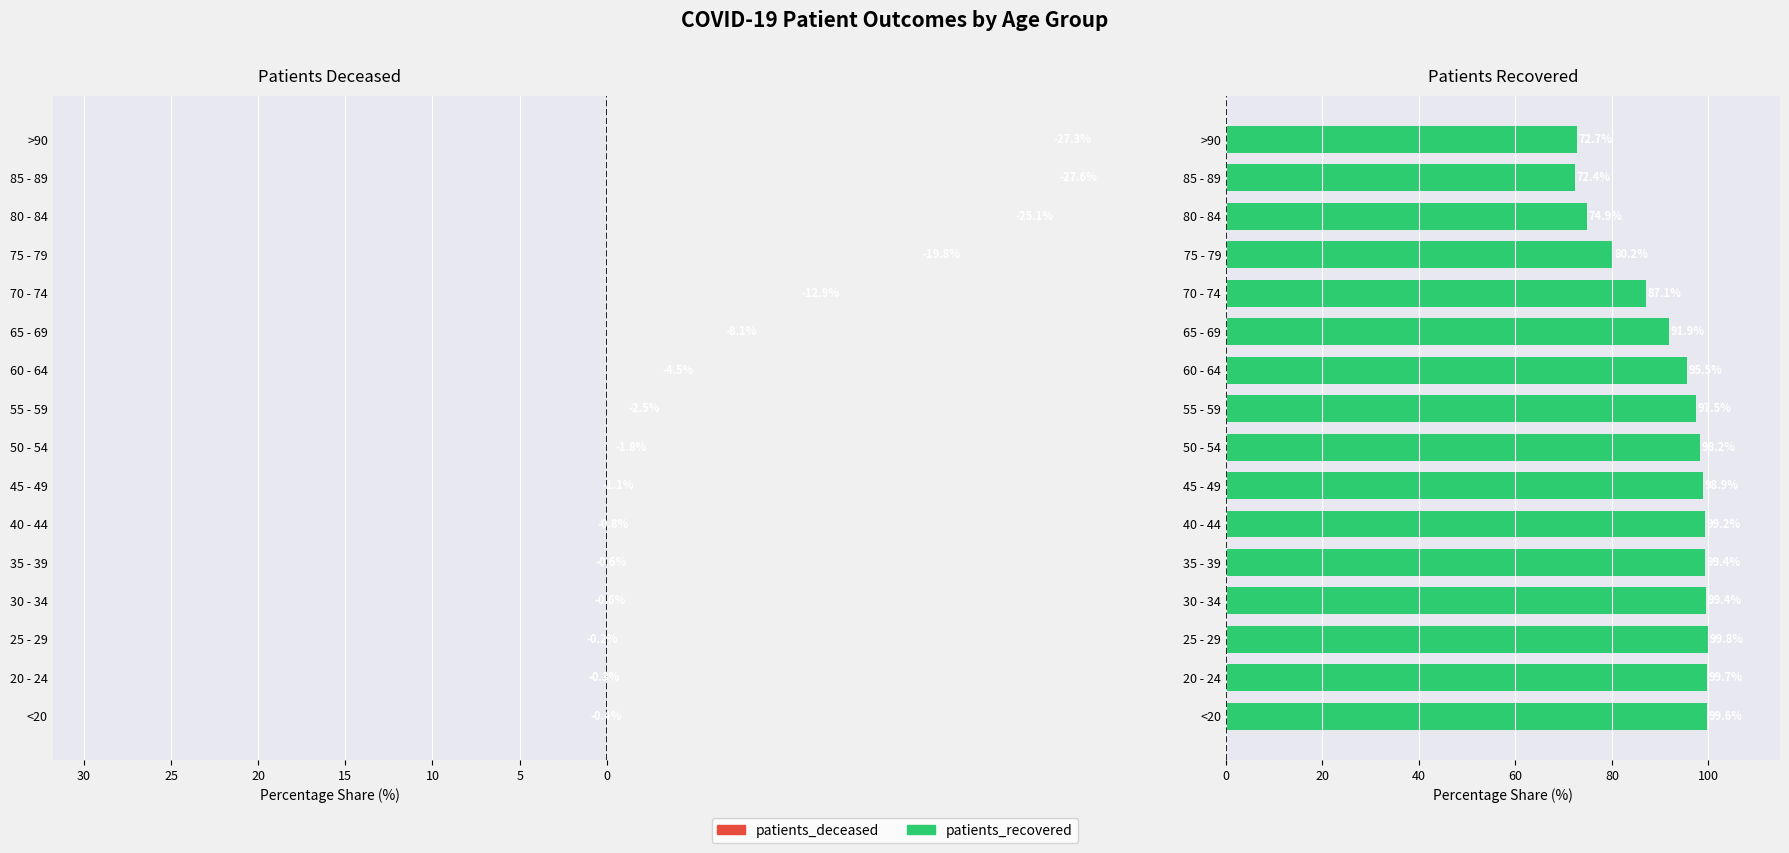

What is the difference between the maximum and minimum values in the patients_recovered series?

27.5